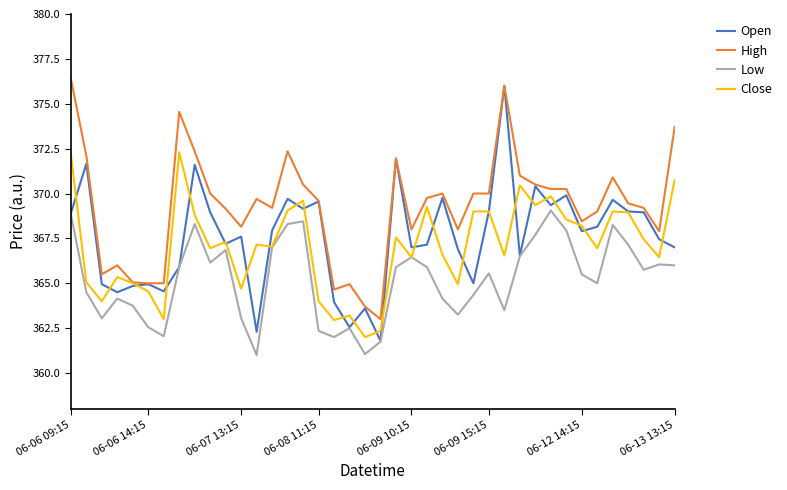

What is the minimum value for Close?

362.0